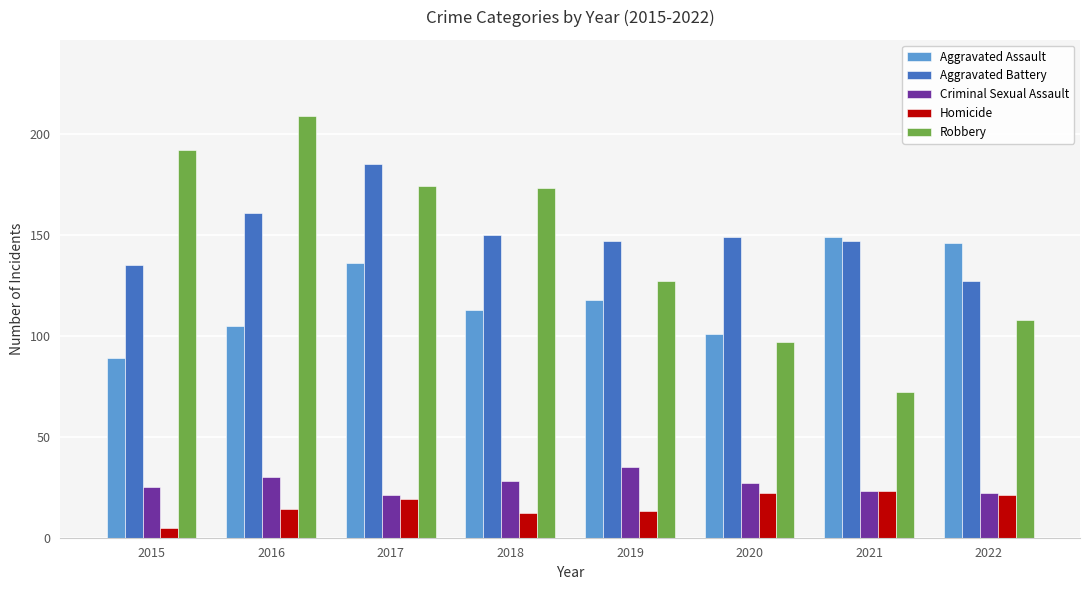

Read the Criminal Sexual Assault value at 2015.

25